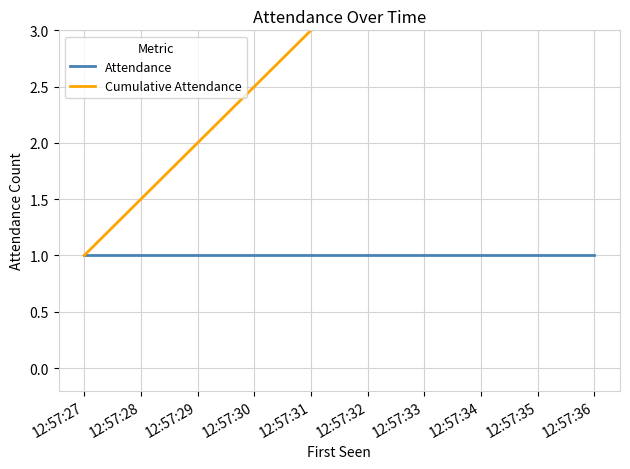

What is the approximate value of Attendance at 12:57:27?

1